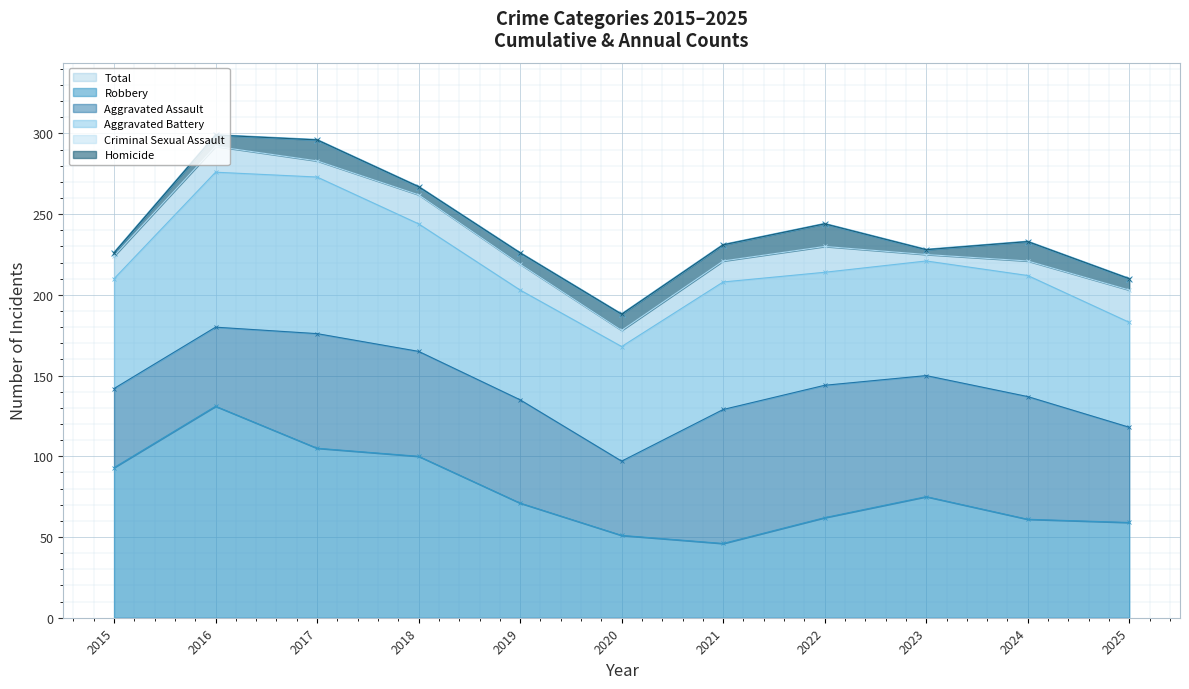

Reading left to right, list all the values displayed in this chart.

Aggravated Assault: 49	49	71	65	64	46	83	82	75	76	59
Aggravated Battery: 68	96	97	79	68	71	79	70	71	75	65
Criminal Sexual Assault: 14	16	10	18	16	10	13	16	4	9	20
Homicide: 2	7	13	5	7	10	10	14	3	12	7
Robbery: 93	131	105	100	71	51	46	62	75	61	59
Total: 226	299	296	267	226	188	231	244	228	233	210